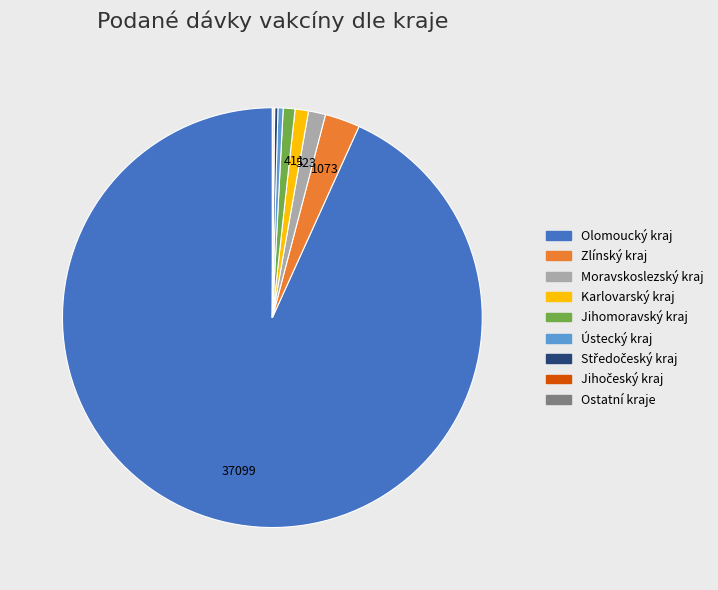

Is there a majority slice in this chart?

Yes